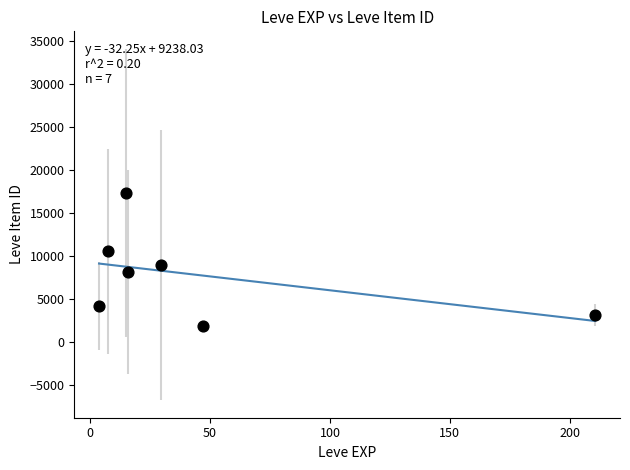

What is the average X value?

47.0